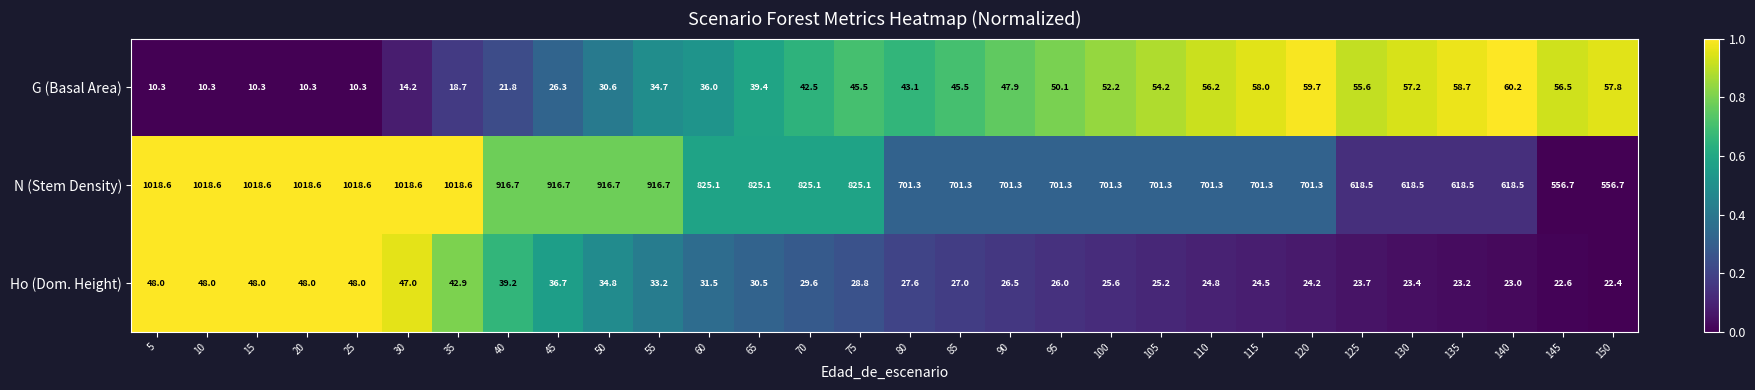

What is the difference between the G (Basal Area) values at 115 and 65?

18.6